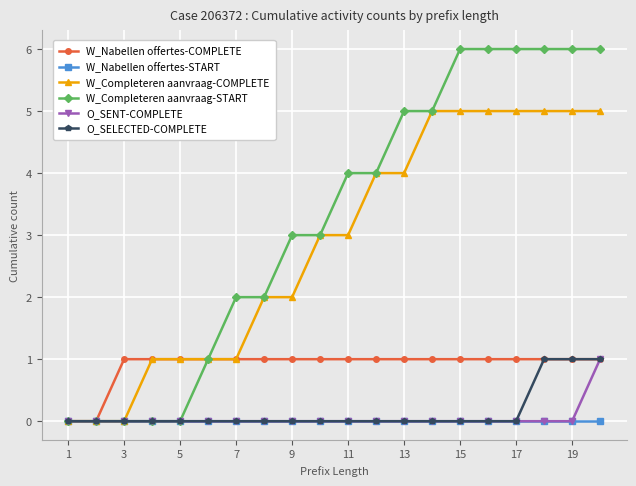

Does the chart have visible grid lines?

Yes